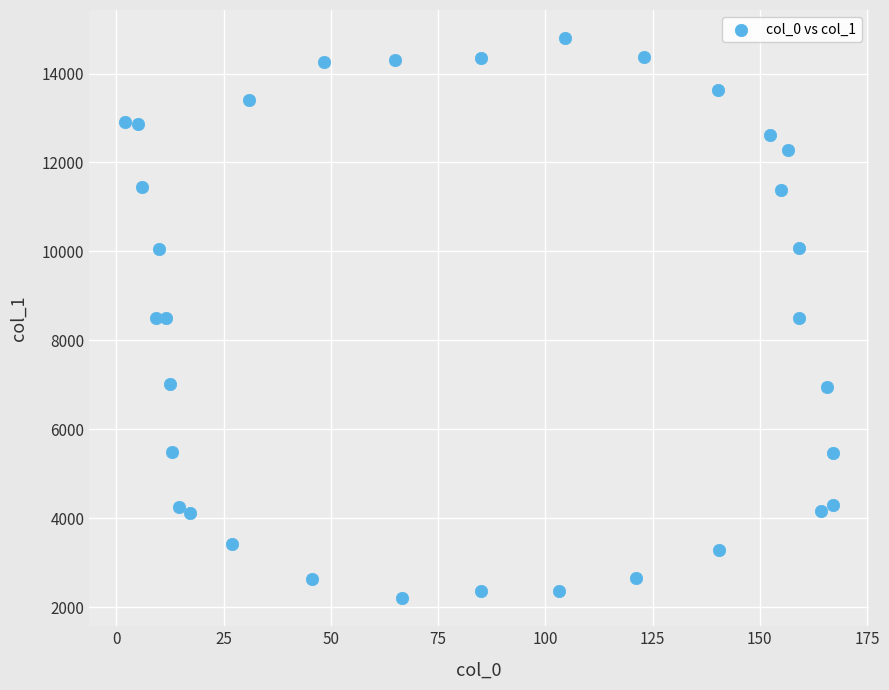

What is the range of Y values (max minus min)?

12599.7